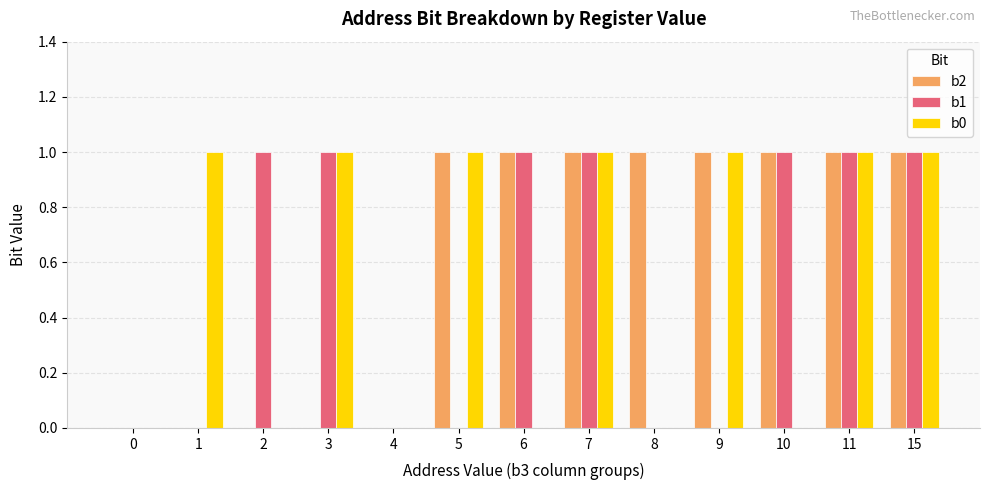

The b2 series shows 0 at 0. True or false?

True